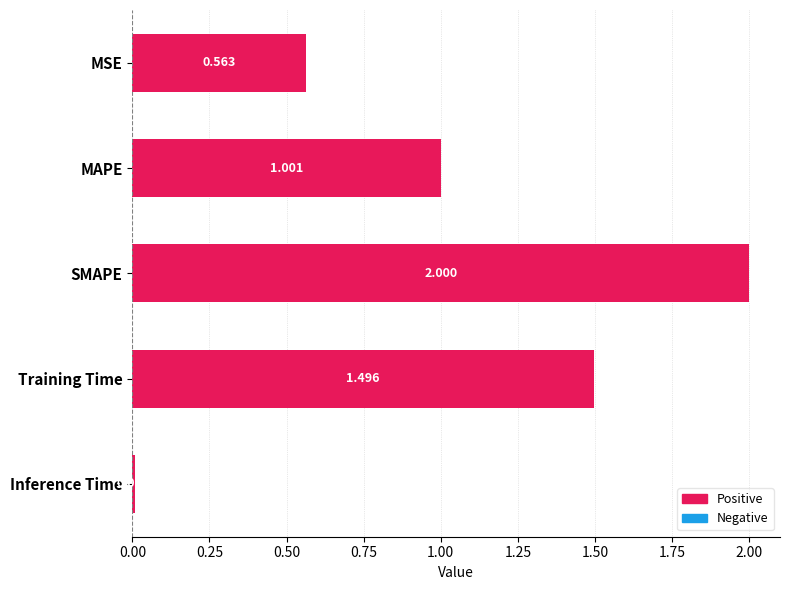

At which label is the value closest to 1?

MAPE